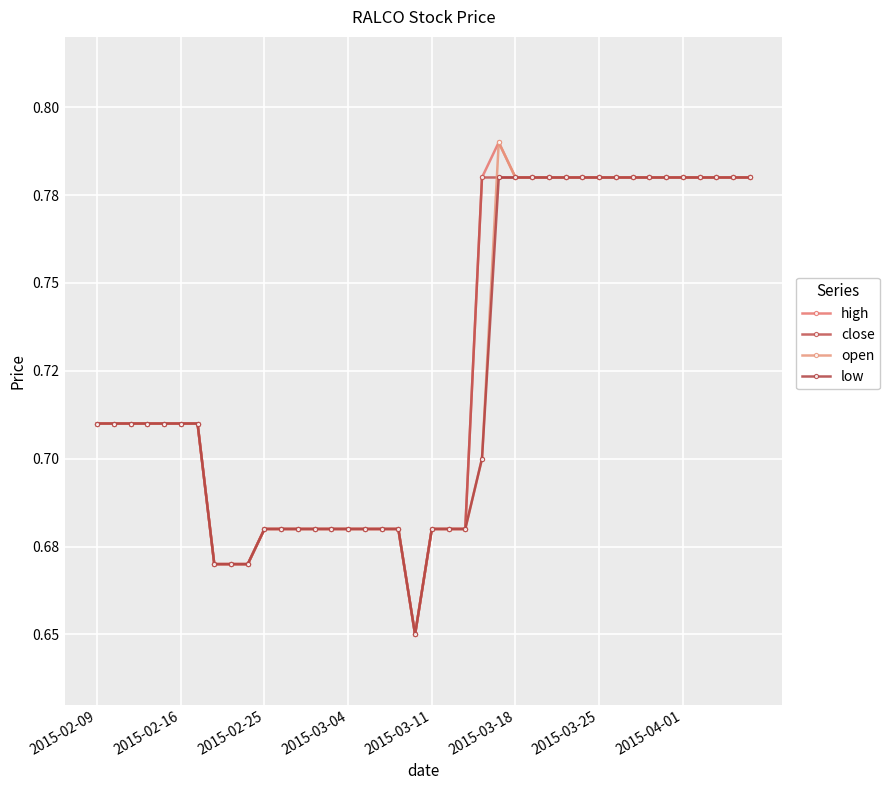

Does the chart have visible grid lines?

Yes